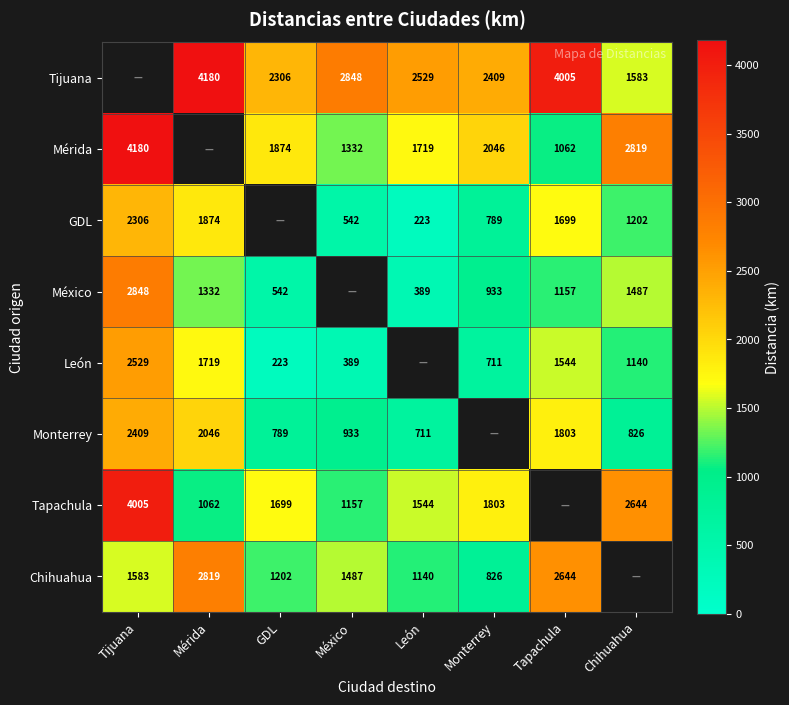

True or false: Tapachula has a value of 602 at México.

False